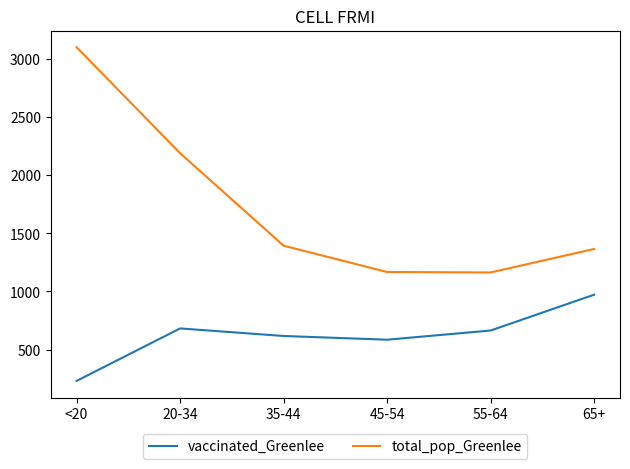

Is it true that vaccinated_Greenlee equals 650 at 65+?

False